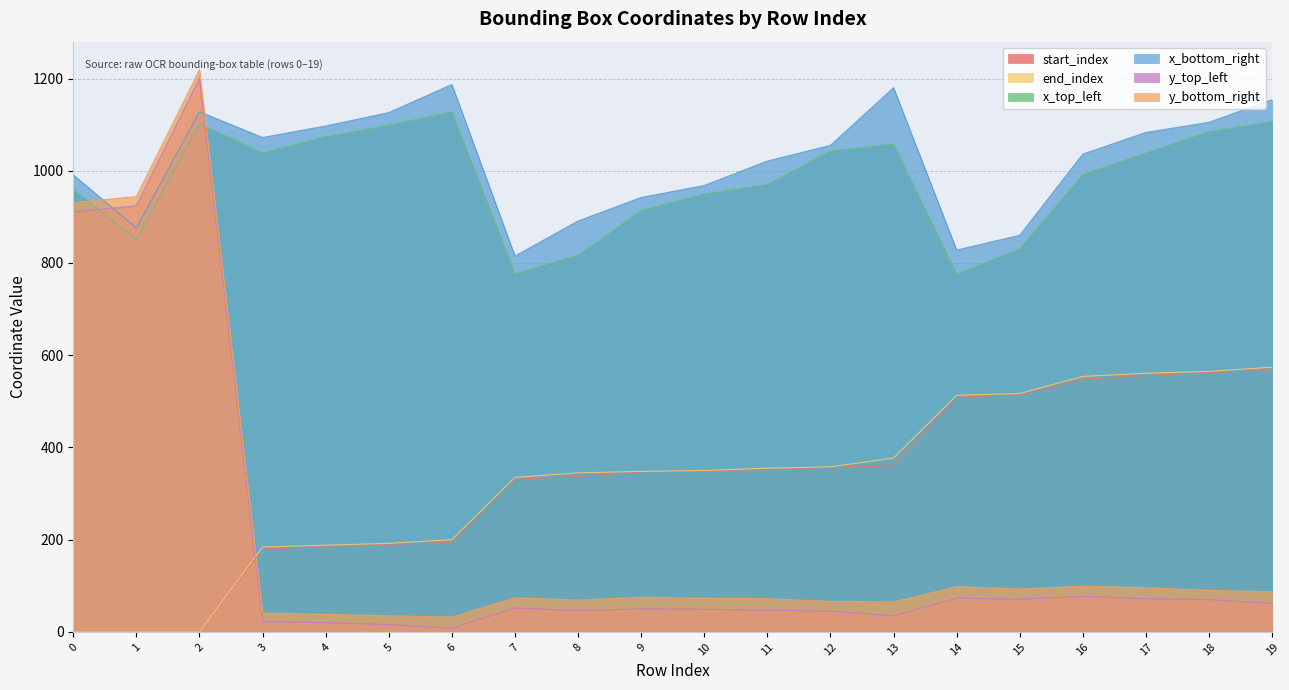

Does the chart have visible grid lines?

Yes